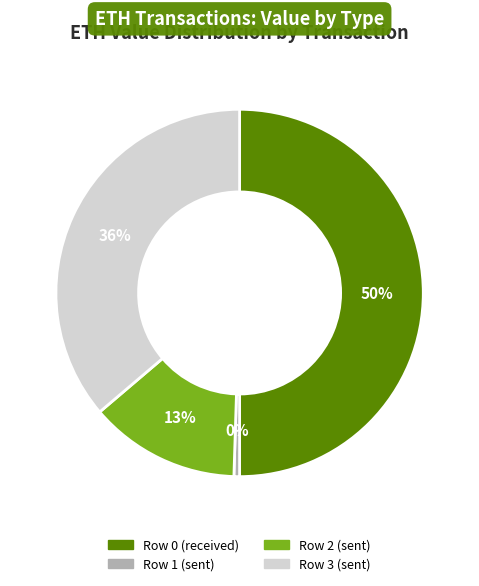

Count the number of slices in the pie.

4